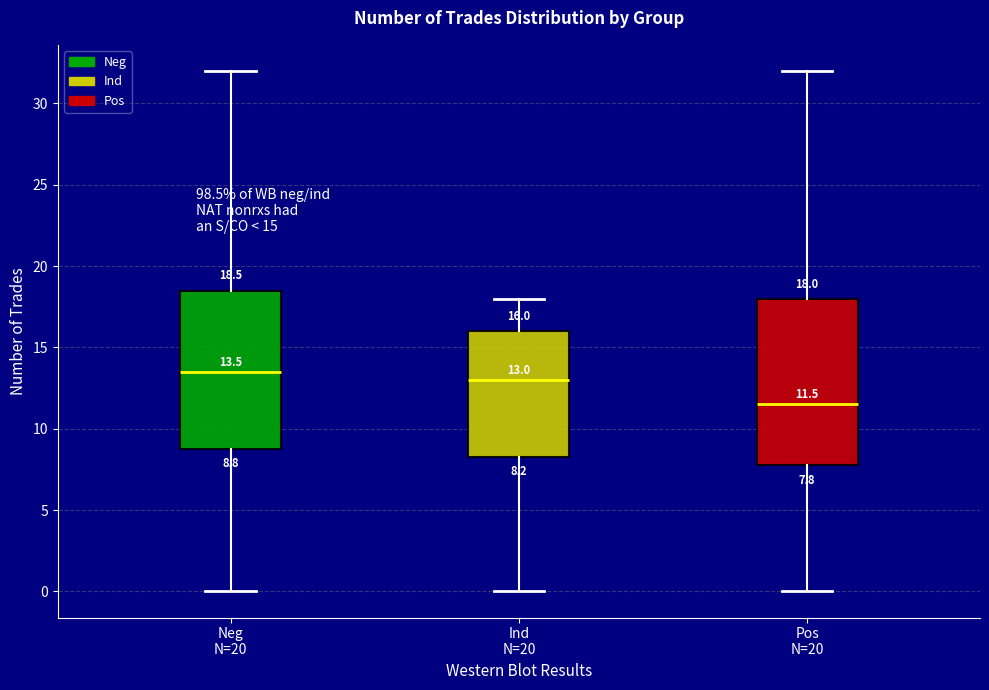

Which box is the tallest, from its lower edge to its upper edge?

Pos N=20